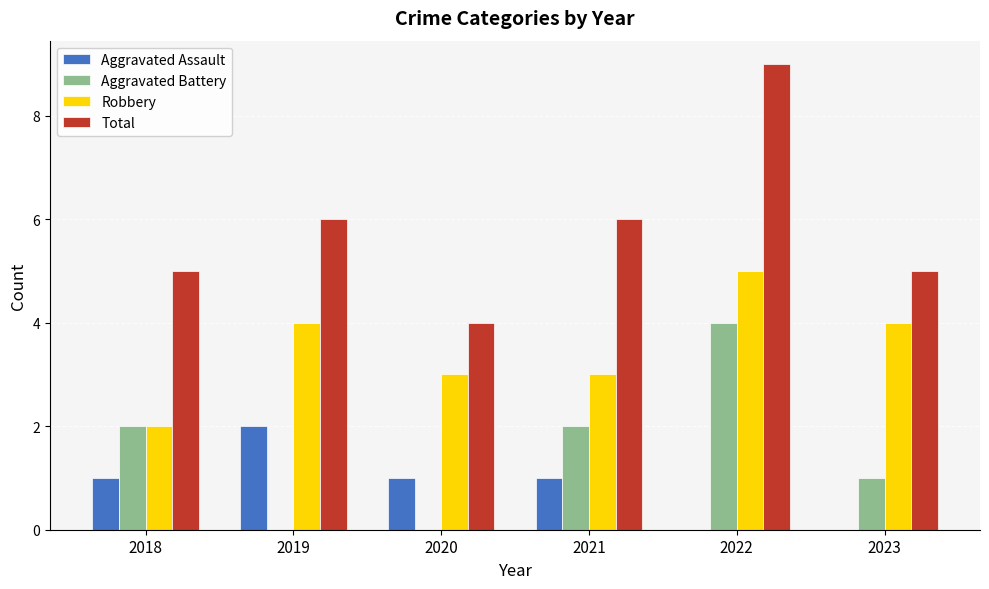

What is the total value across all series at 2023?

10